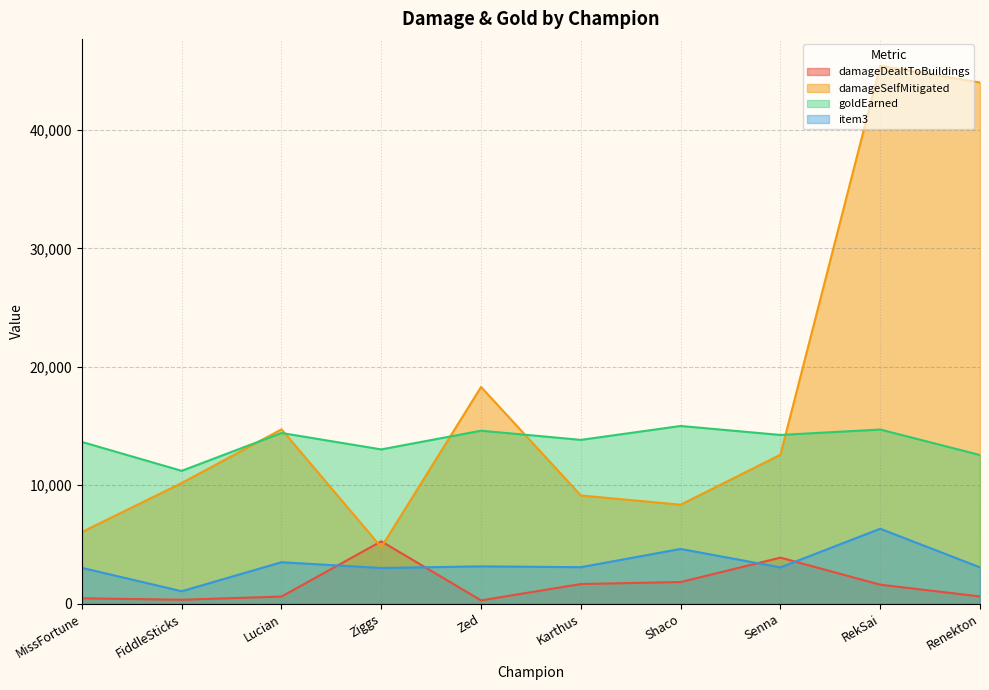

At how many categories does at least one series exceed 4061?

10